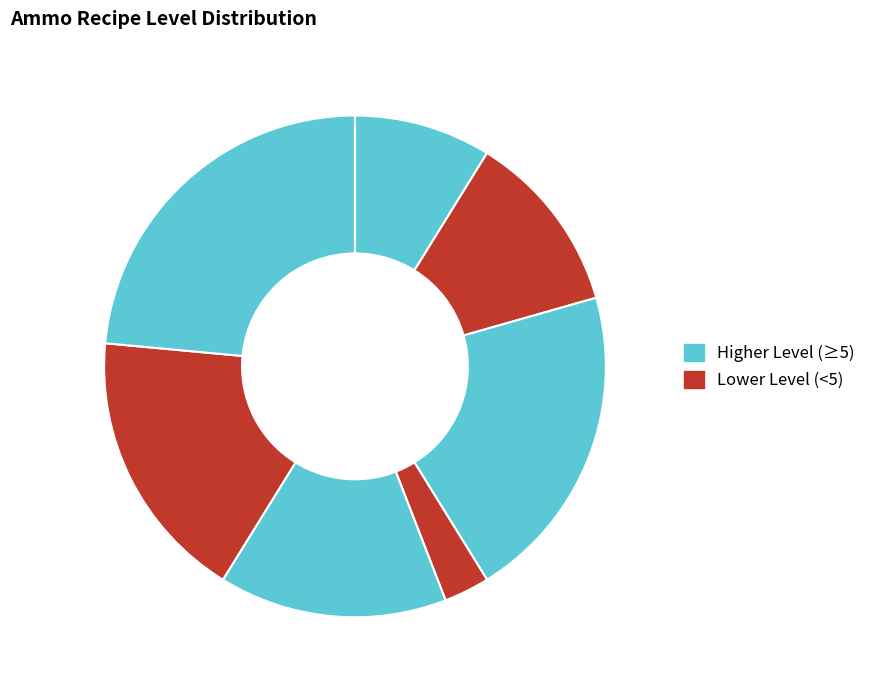

To the nearest percent, what is the average slice percentage?

12%